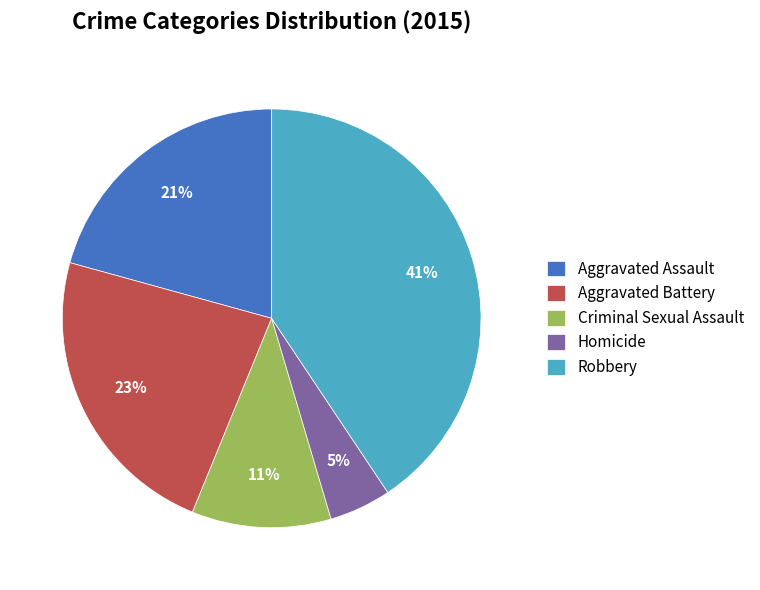

Which category has the smallest portion of the pie?

Homicide